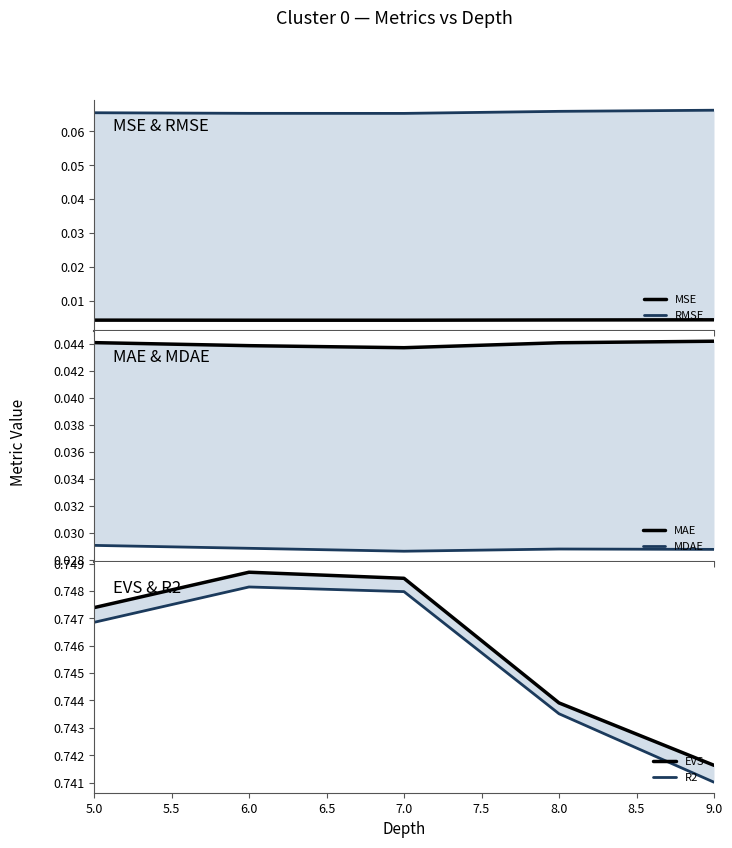

Is it true that MAE equals 0.1 at 5.0?

False